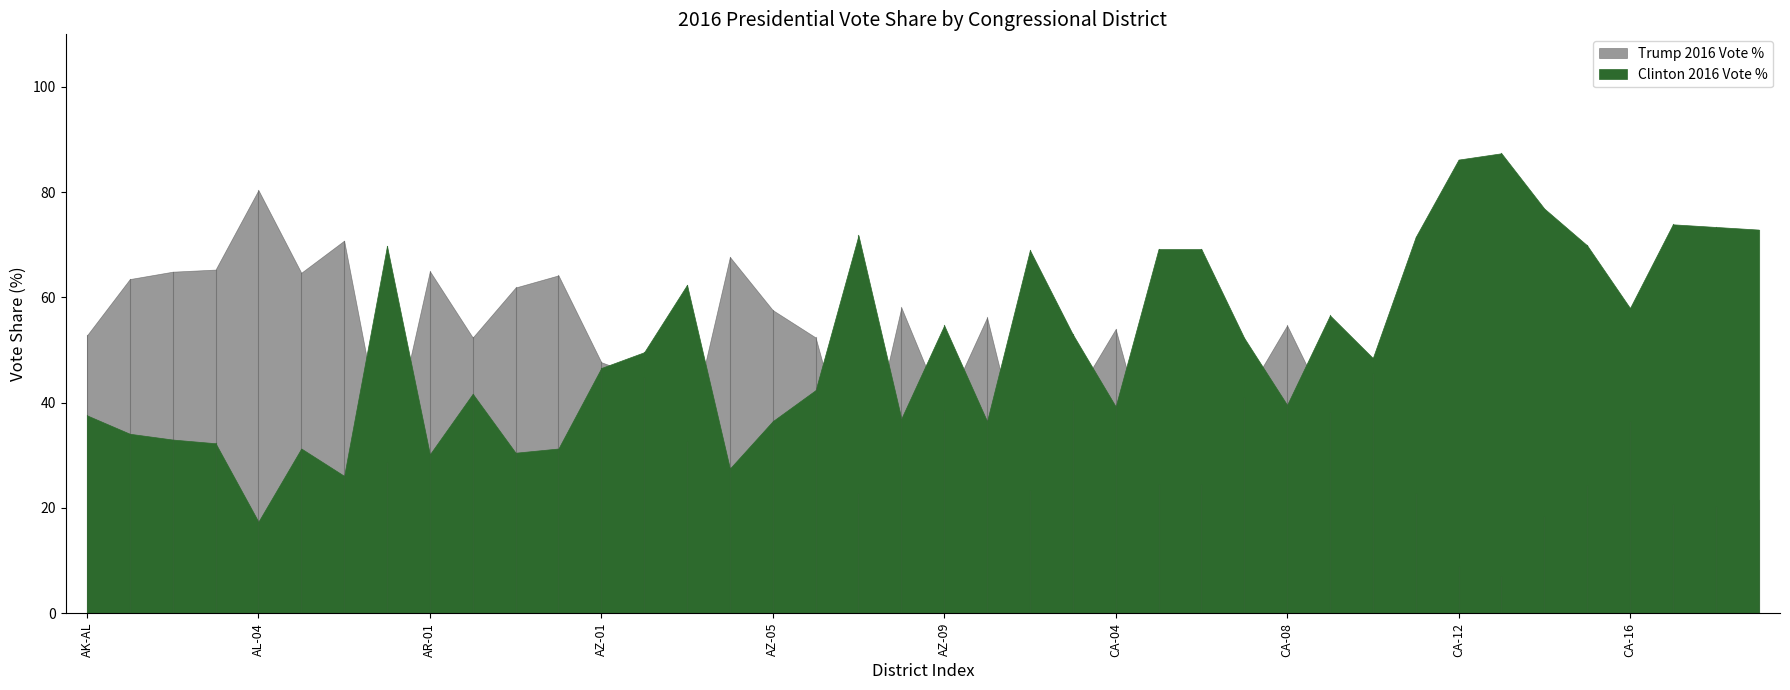

At which category is the sum across all series the highest?

AL-07